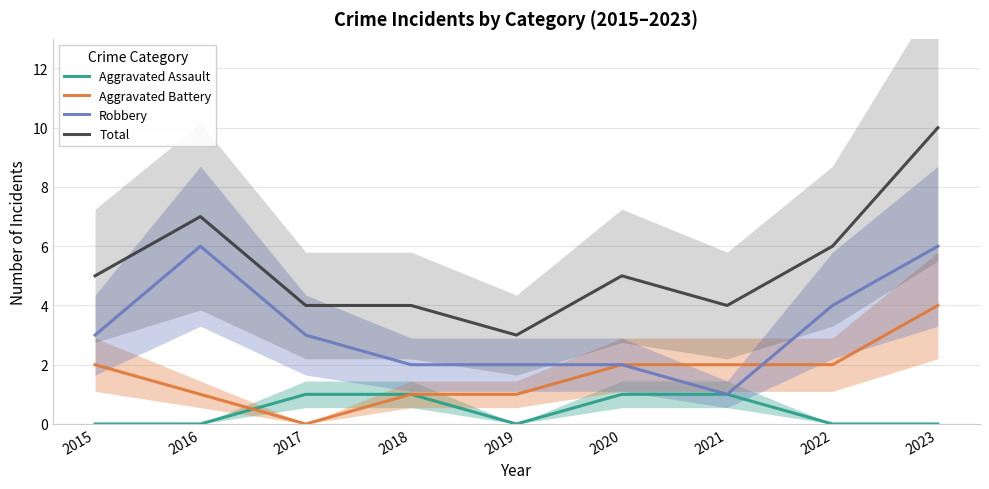

How many lines are shown in the chart?

4